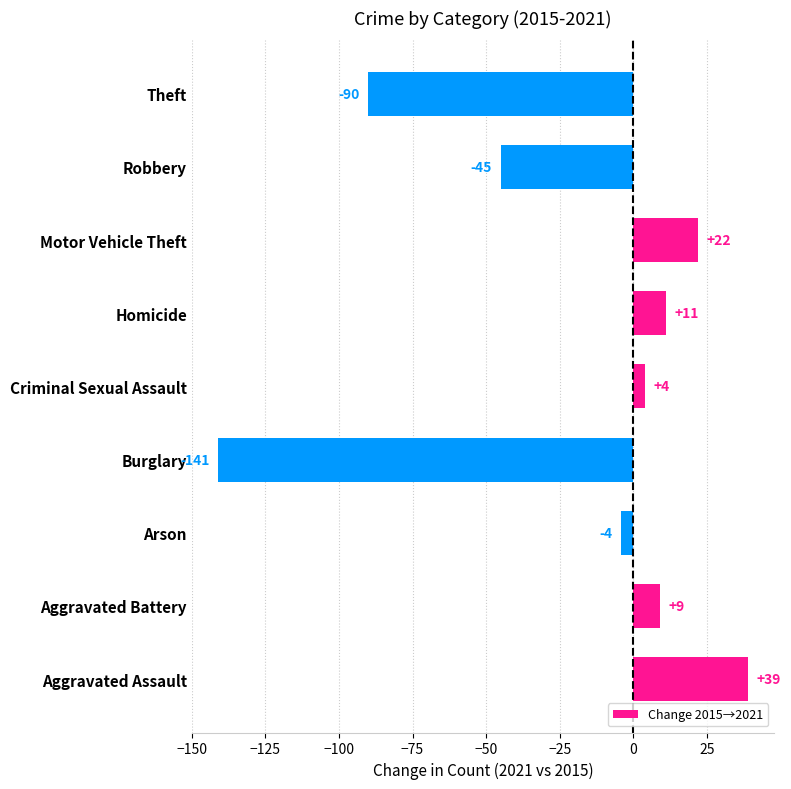

Which label corresponds to the largest value in the chart?

Aggravated Assault